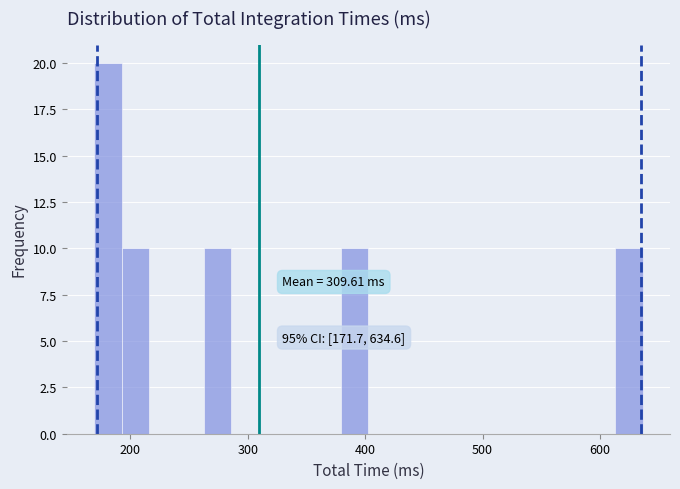

Read against the x-axis, roughly where is the centre of the tallest bar?

180